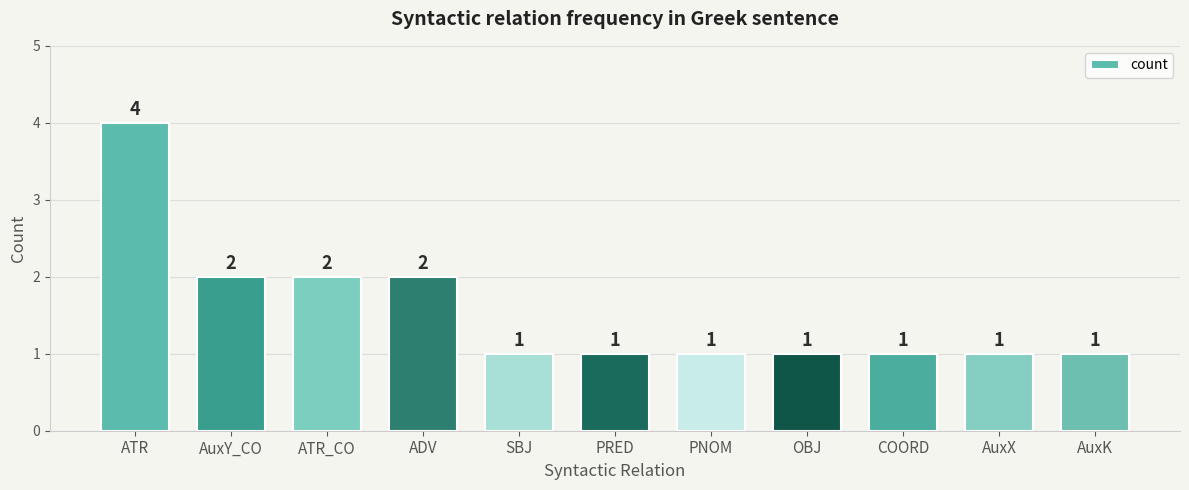

Reading left to right, list all the values displayed in this chart.

4	2	2	2	1	1	1	1	1	1	1